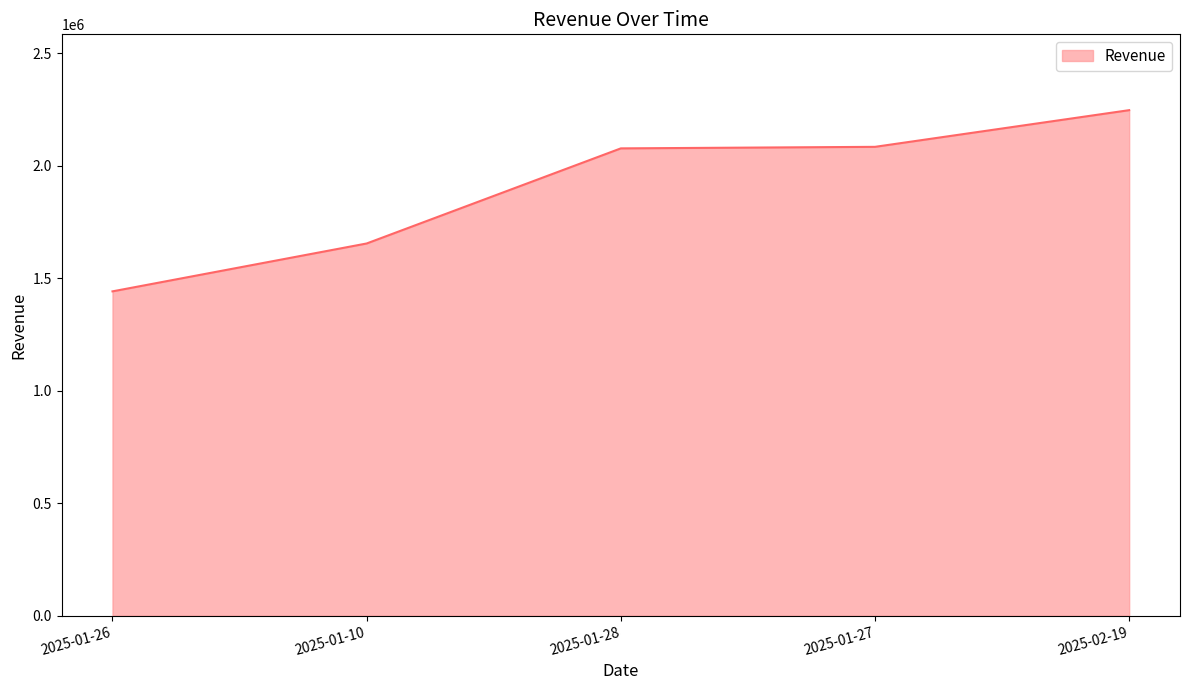

Read the value at 2025-01-28, to the nearest 50.

2076800